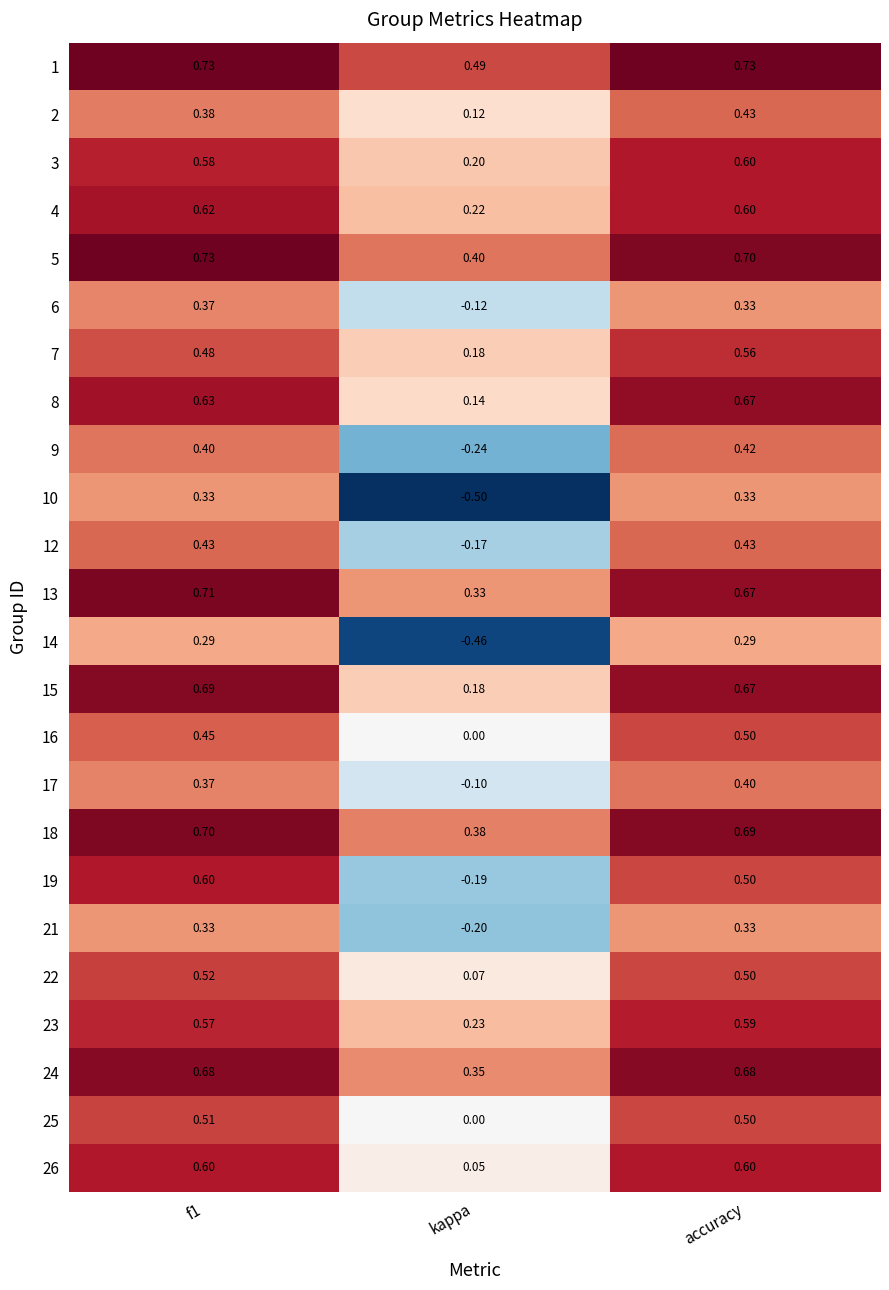

Is the value of 9 at accuracy greater than the value of 26 at f1?

No